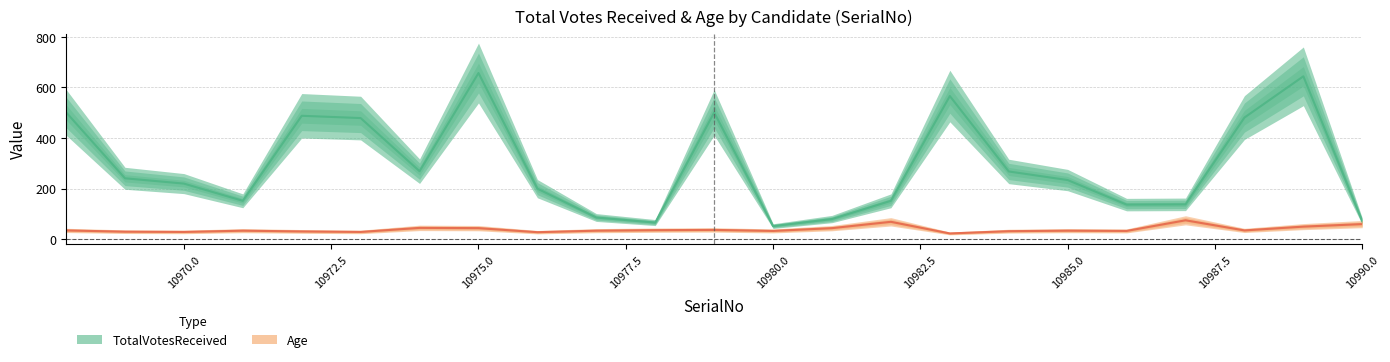

Is it true that Age equals 50 at 10989?

True